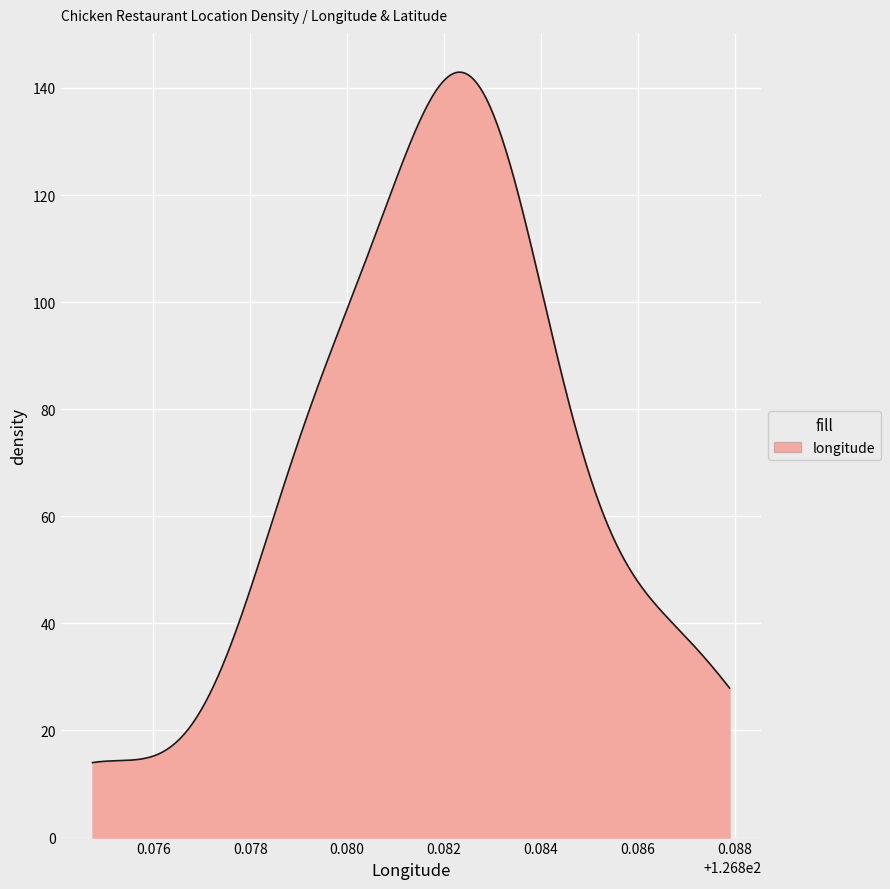

What is the difference between the maximum and minimum values?

128.9